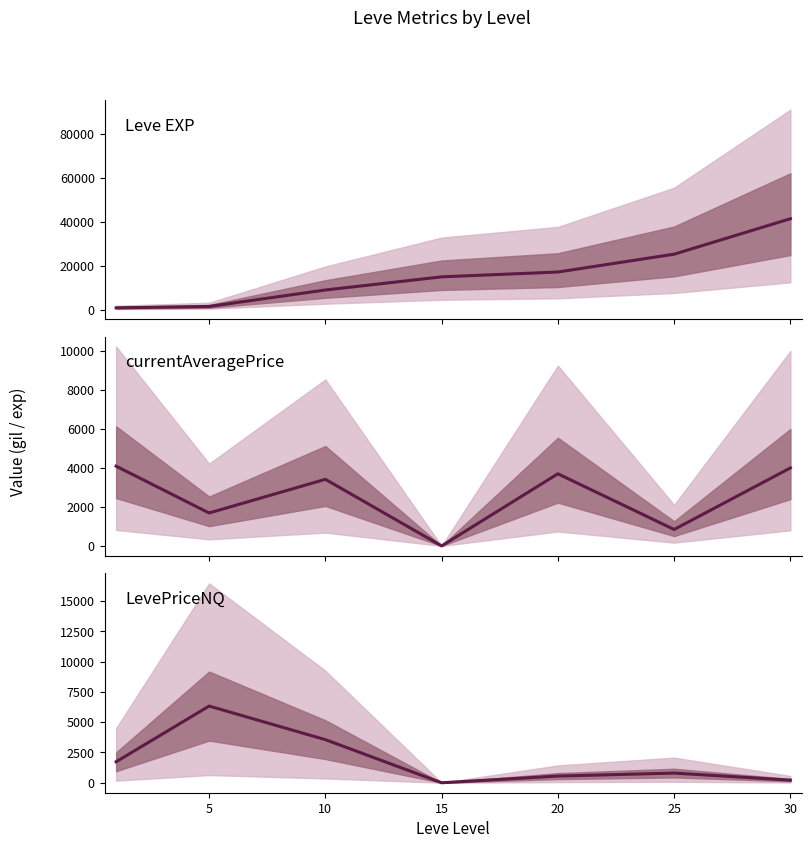

What are all the series names shown in the legend?

Leve EXP, currentAveragePrice, LevePriceNQ